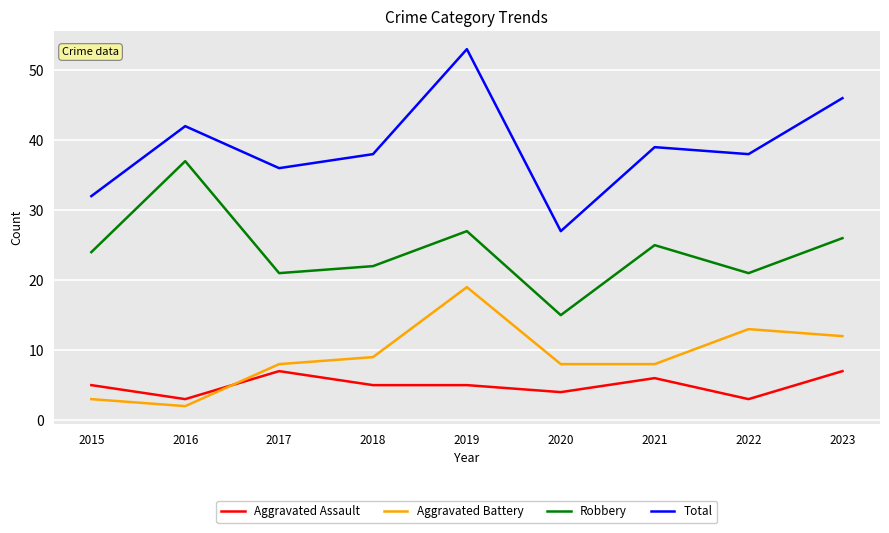

True or false: Aggravated Battery and Robbery intersect in this chart.

False